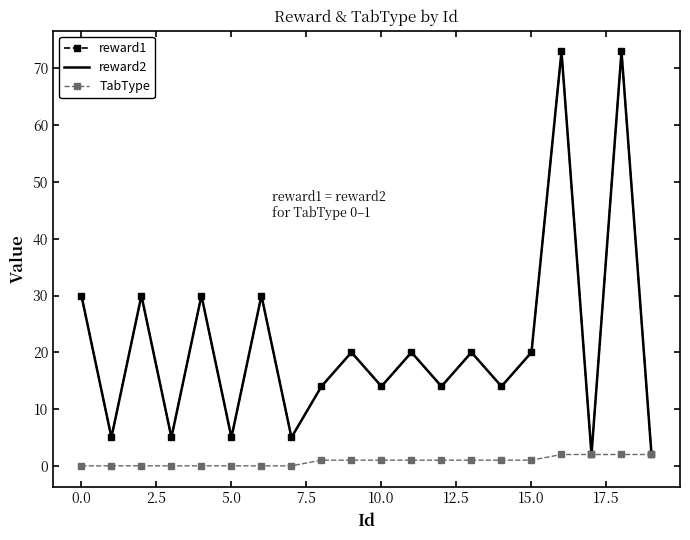

True or false: TabType has more than 0 interior local peaks.

False